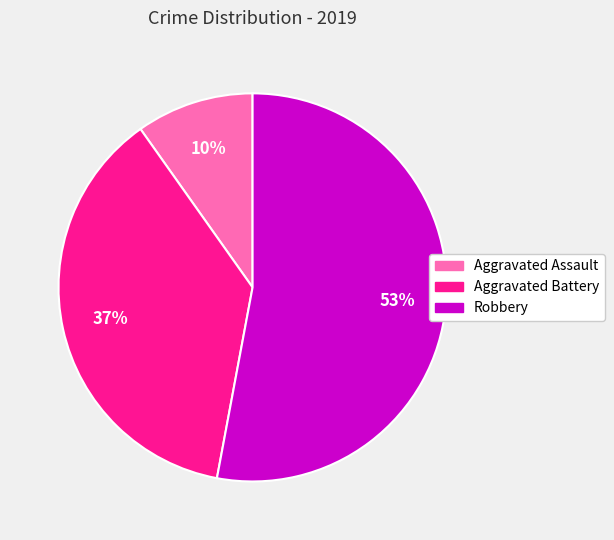

To the nearest percent, what percentage of the pie is Aggravated Assault?

10%